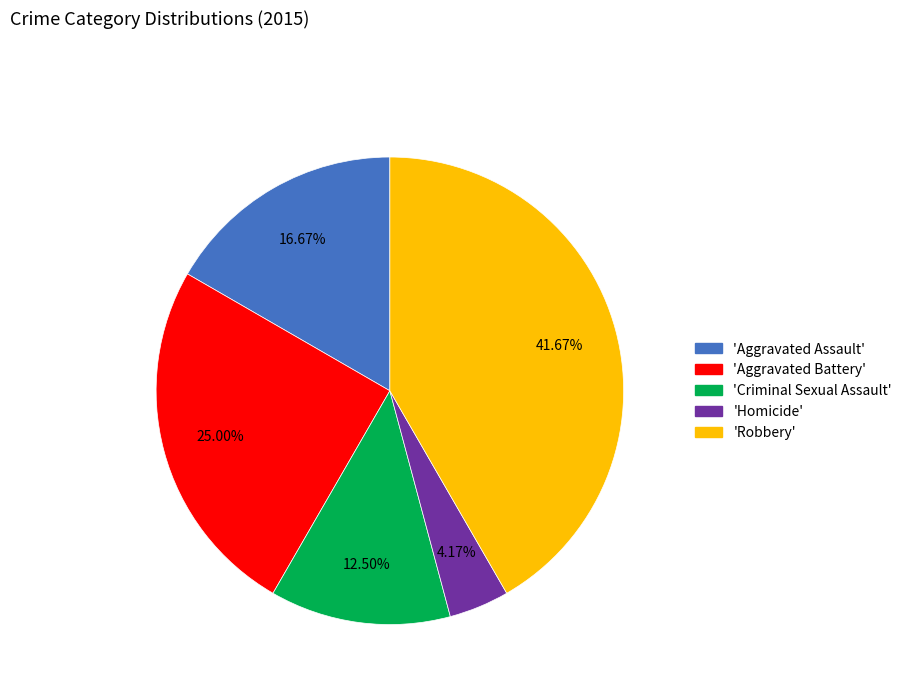

Is there any slice that represents more than half of the pie?

No